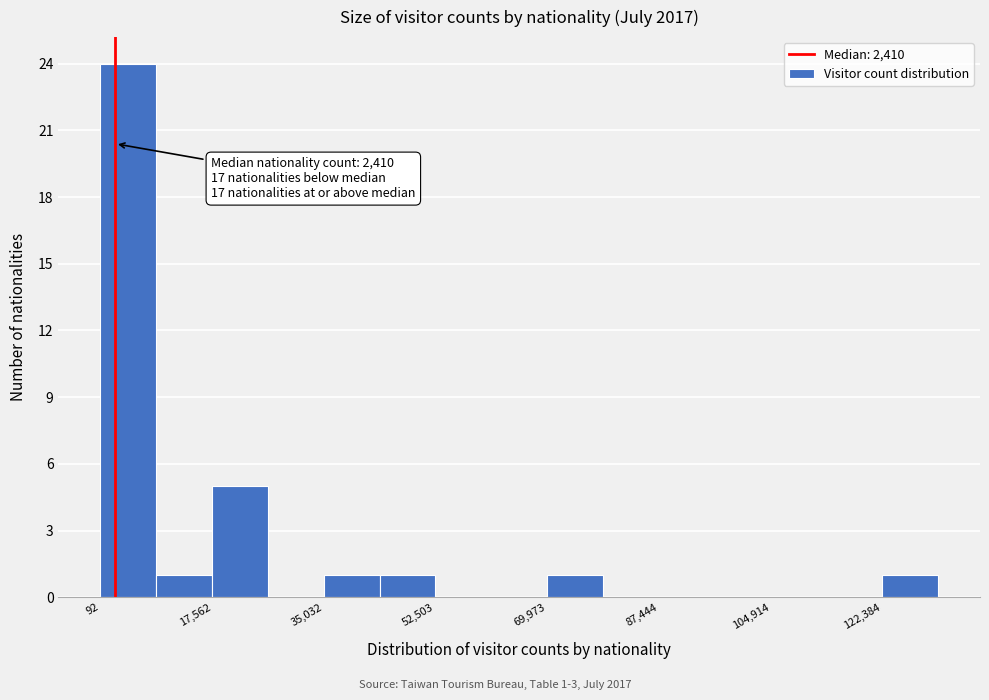

Which range on the x-axis has the tallest bar?

0 to 8000